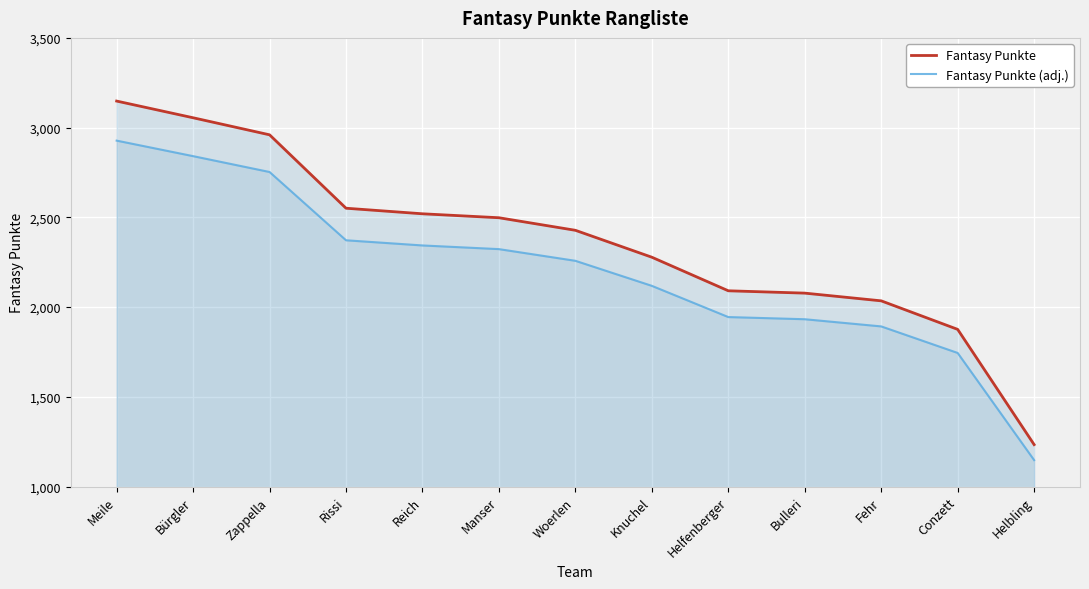

What is the difference between the maximum and minimum values in the Fantasy Punkte series?

1914.0